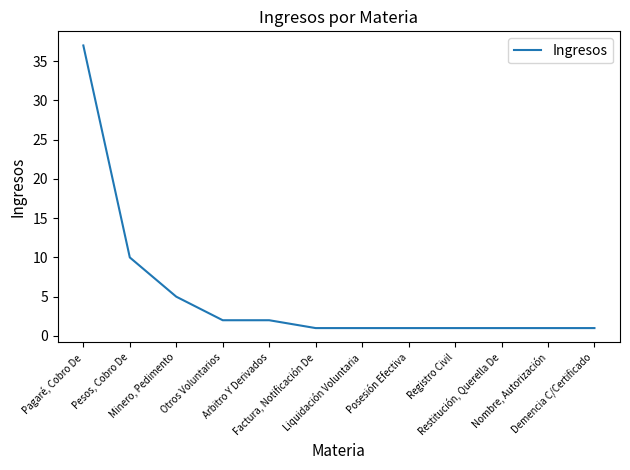

Between Pagaré, Cobro De and Posesión Efectiva, which is larger?

Pagaré, Cobro De